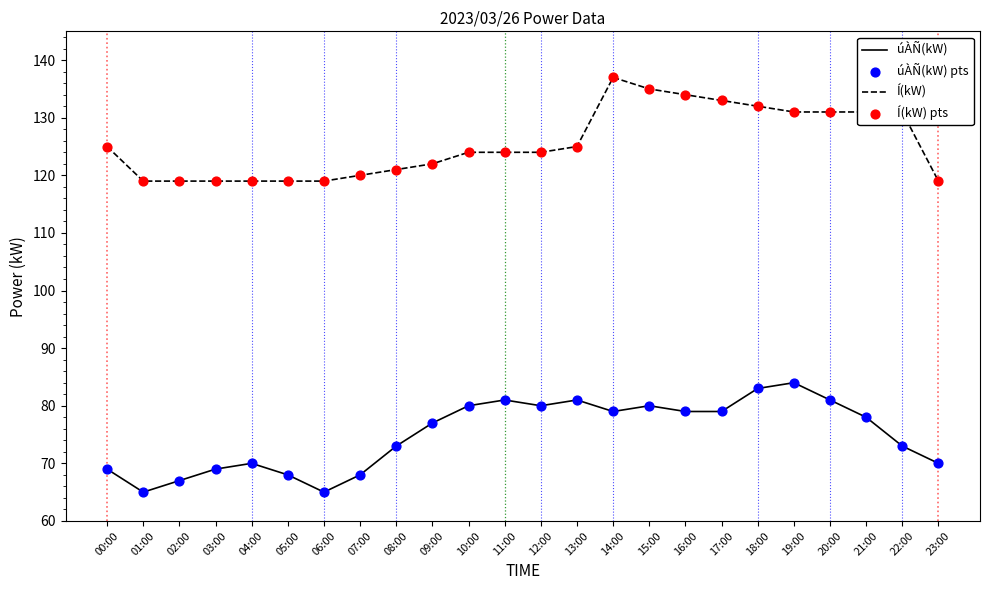

What is the difference between the highest and lowest values at 16:00?

55